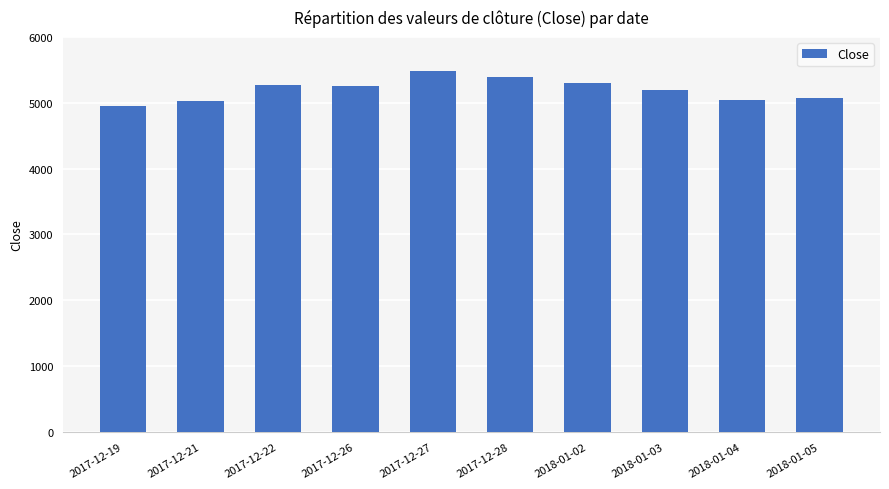

What is the ratio of the value at 2017-12-21 to the value at 2017-12-22?

1.0